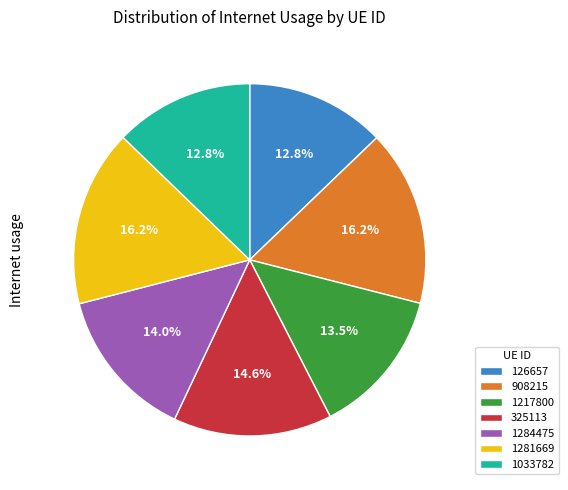

To the nearest percent, what is the combined percentage of 1284475 and 1281669?

30%